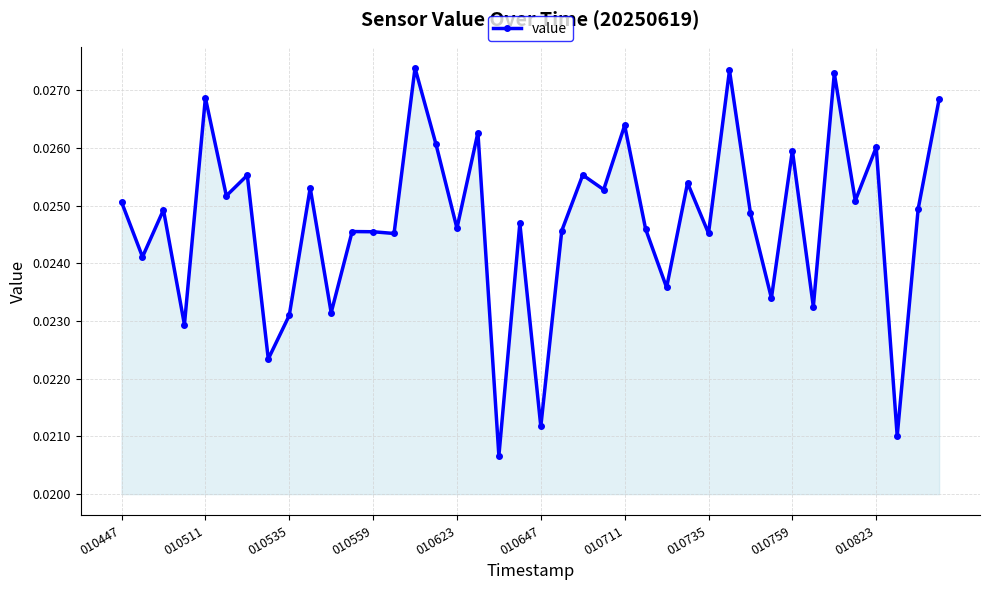

Count the number of data series in this chart.

1